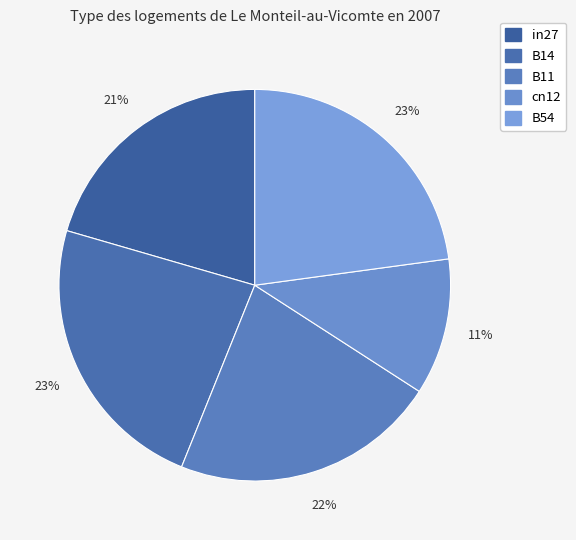

True or false: B54 accounts for 23% of the total.

True